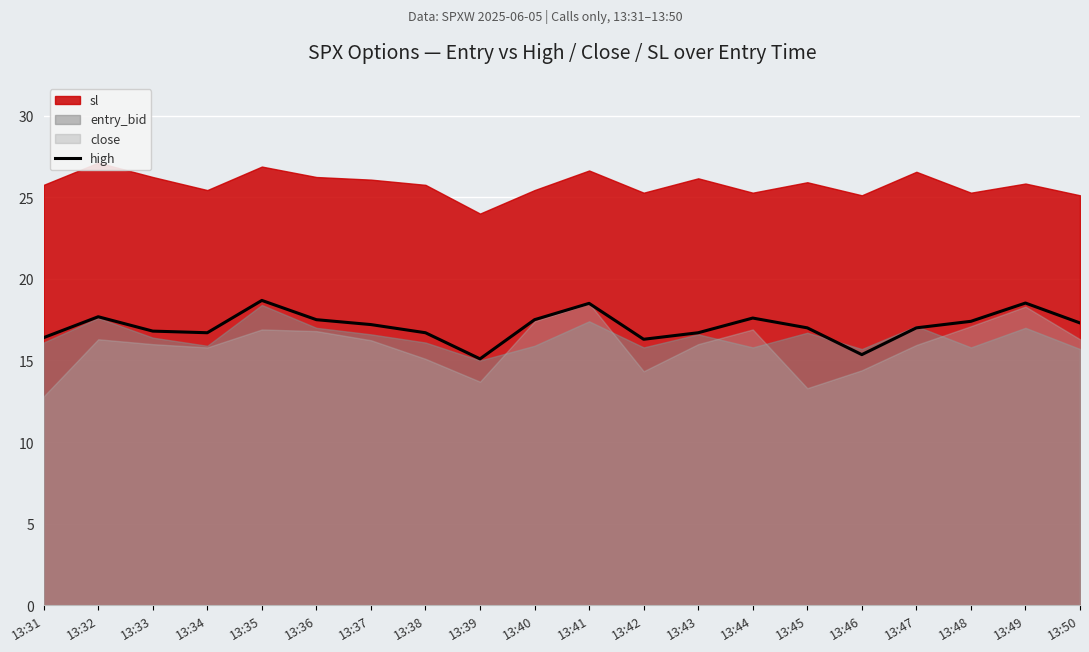

The value of high at 13:43 is 16.7. True or false?

True